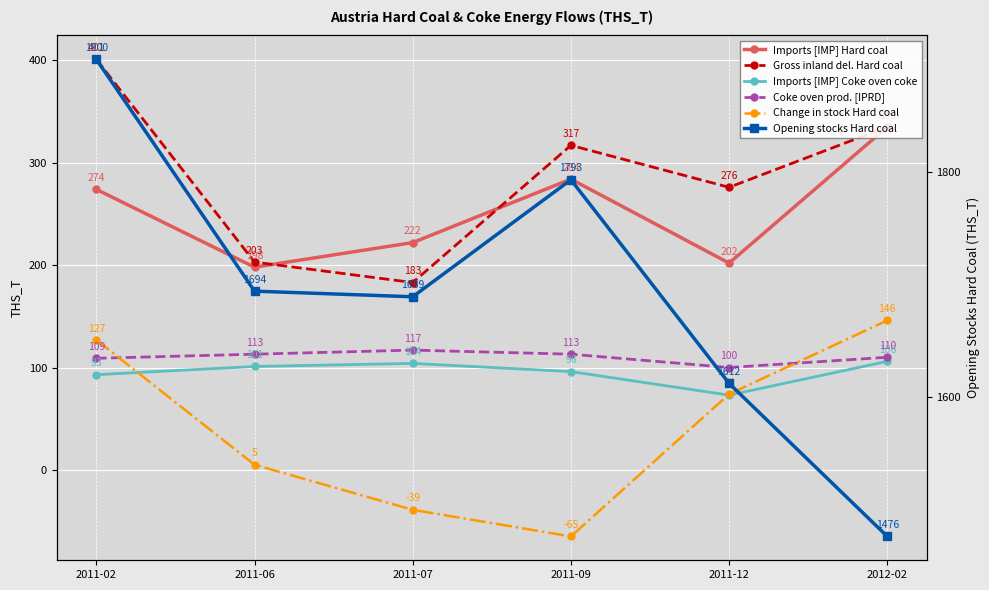

At how many categories does at least one series exceed 229?

6